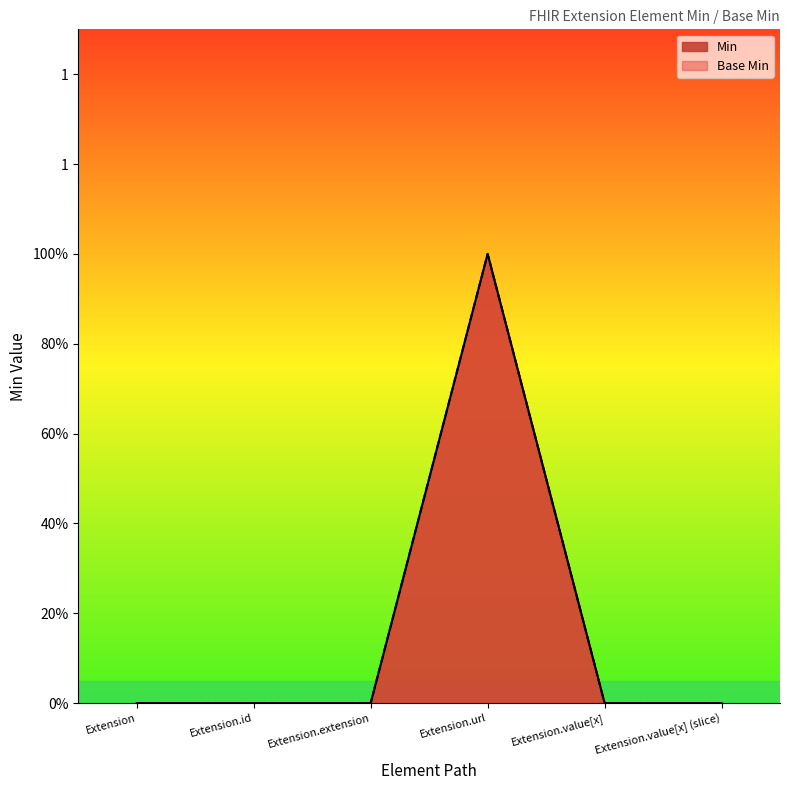

True or false: Base Min and Min intersect in this chart.

False